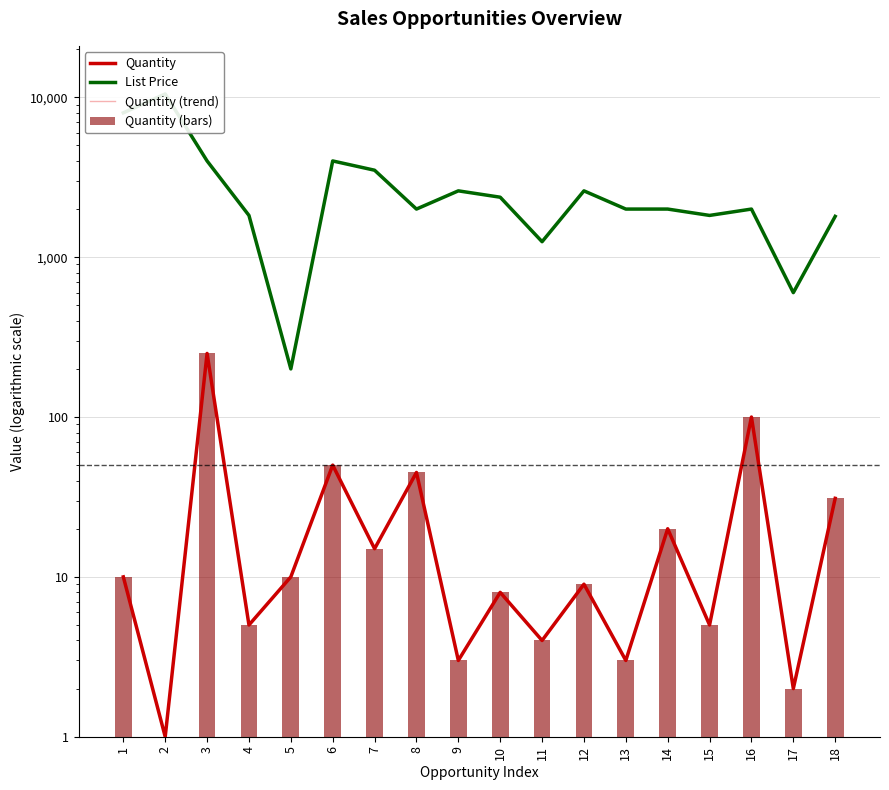

Does the chart contain stacked bars?

No